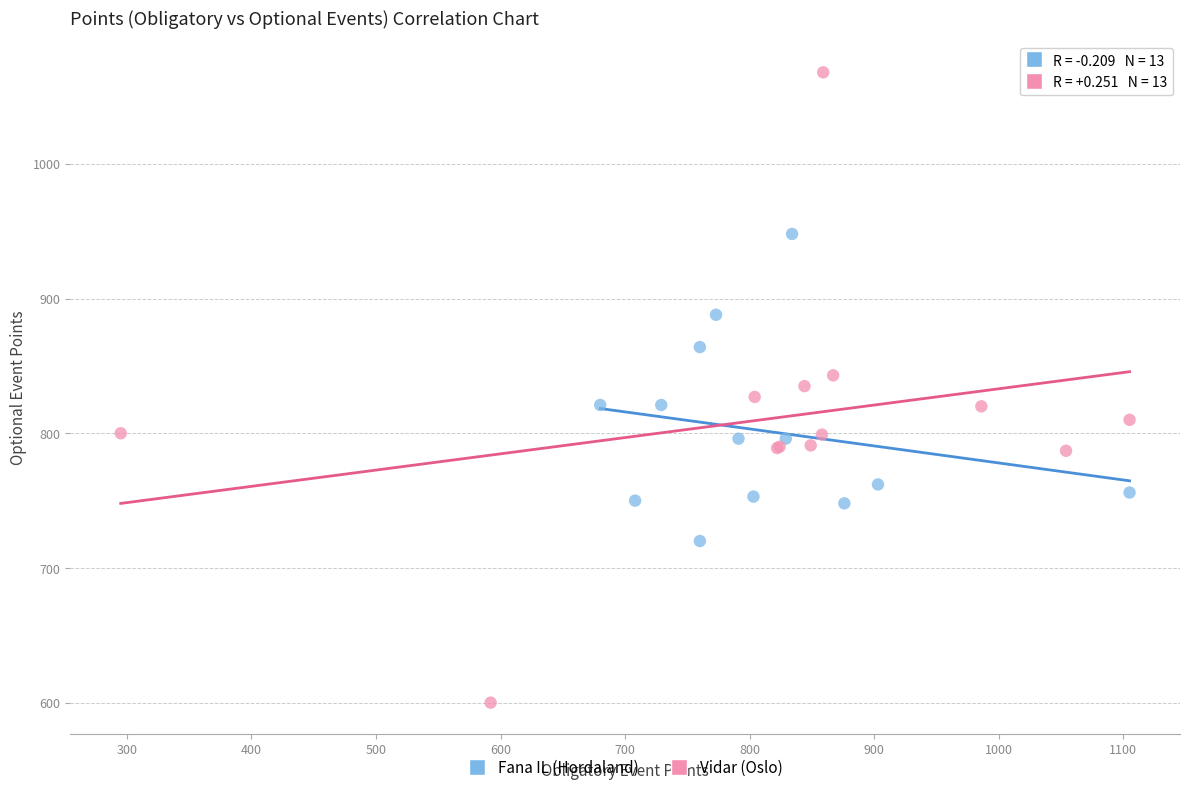

Which series reaches the maximum Y coordinate?

Vidar (Oslo)